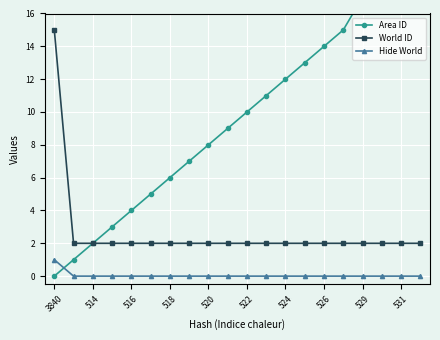

Which series has the widest spread of values?

Area ID